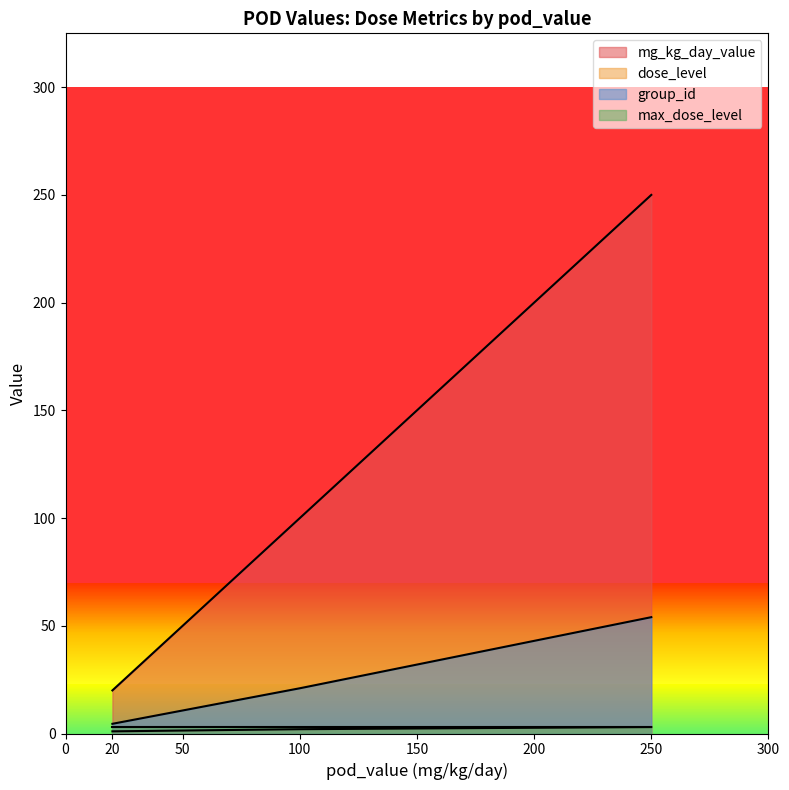

True or false: mg_kg_day_value and dose_level intersect in this chart.

False